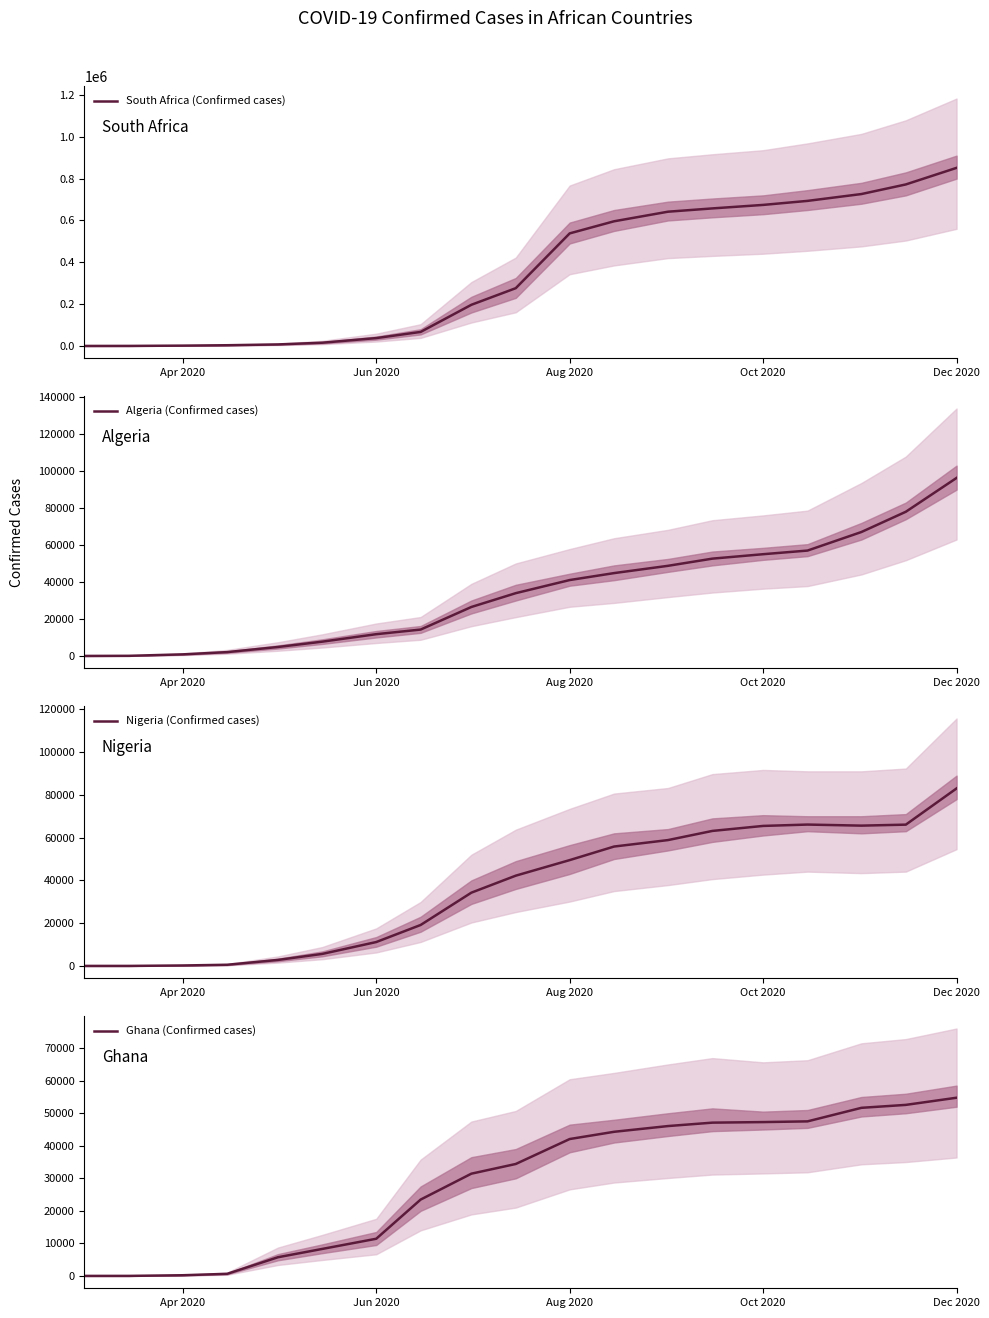

At how many categories does at least one series exceed 361027?

9